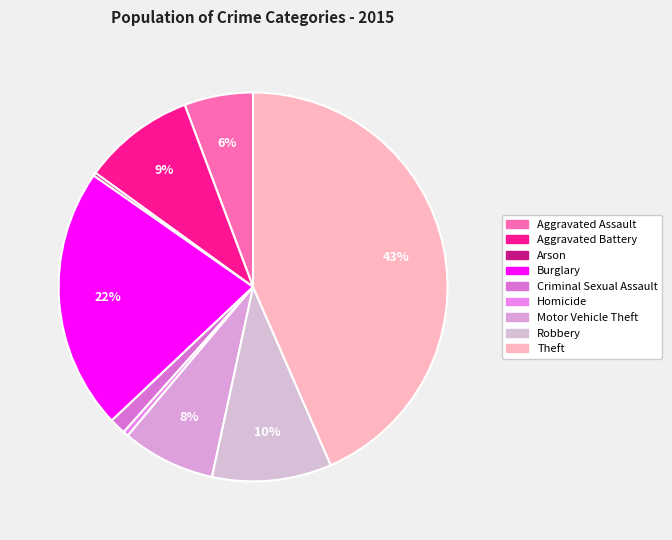

Which has a higher value, Burglary or Theft?

Theft